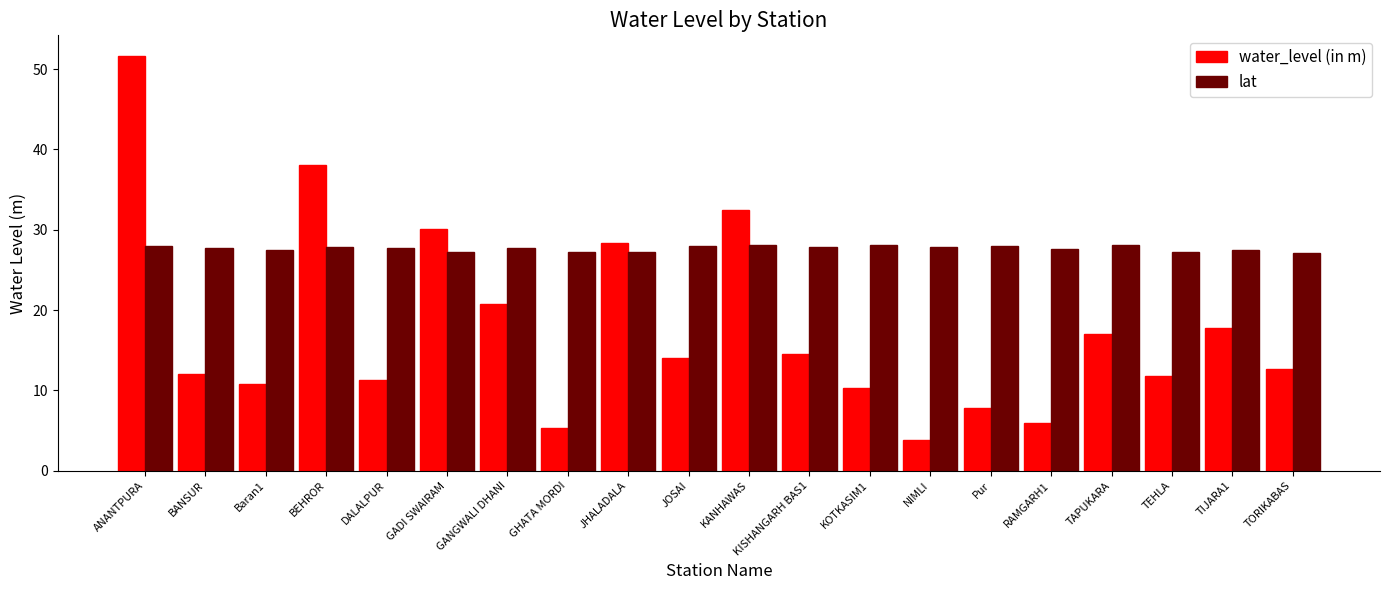

What is the average value of the lat series?

27.7